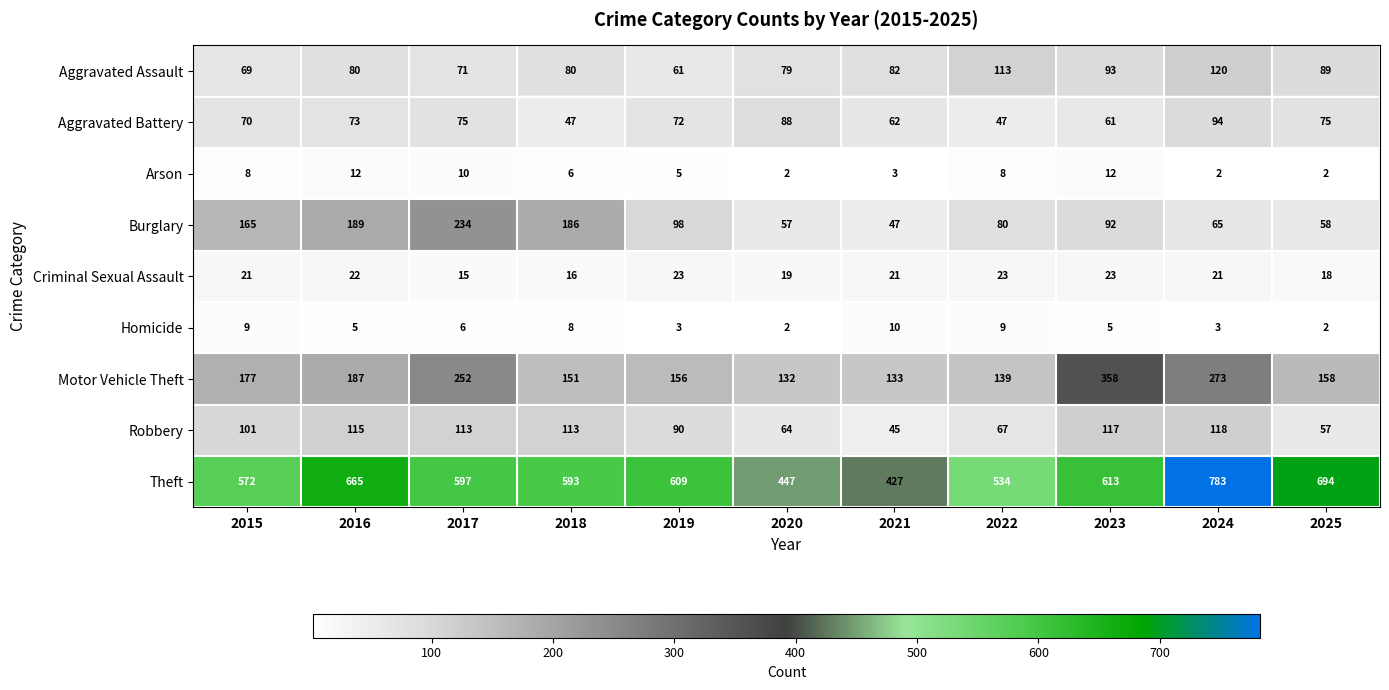

What is the sum of all Criminal Sexual Assault values?

222